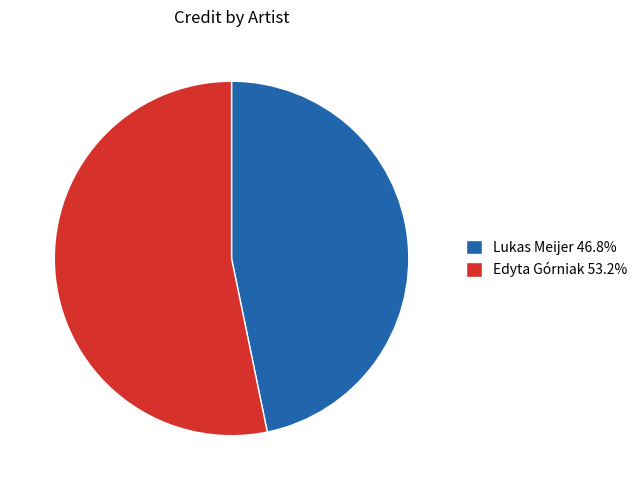

Approximately how many times larger is the value at Lukas Meijer compared to Edyta Górniak?

0.9